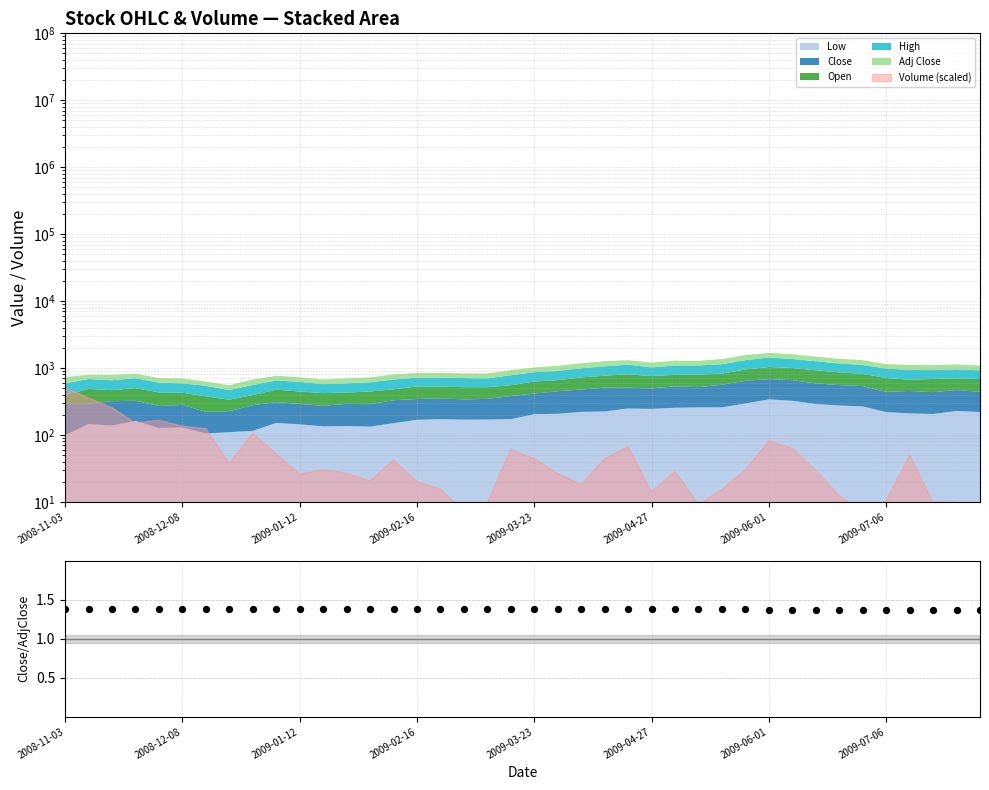

Which has a higher value, 22 or 2009-07-06?

22